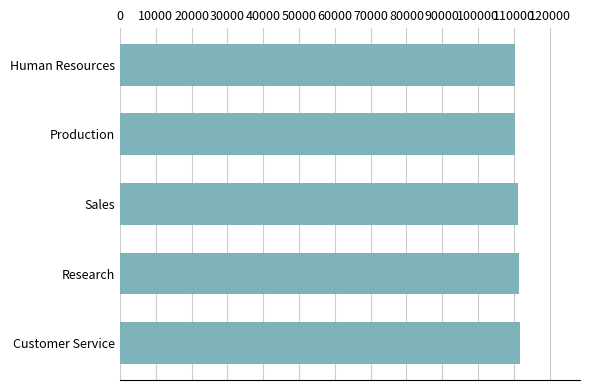

What is the label of the 5th bar from the bottom?

Human Resources